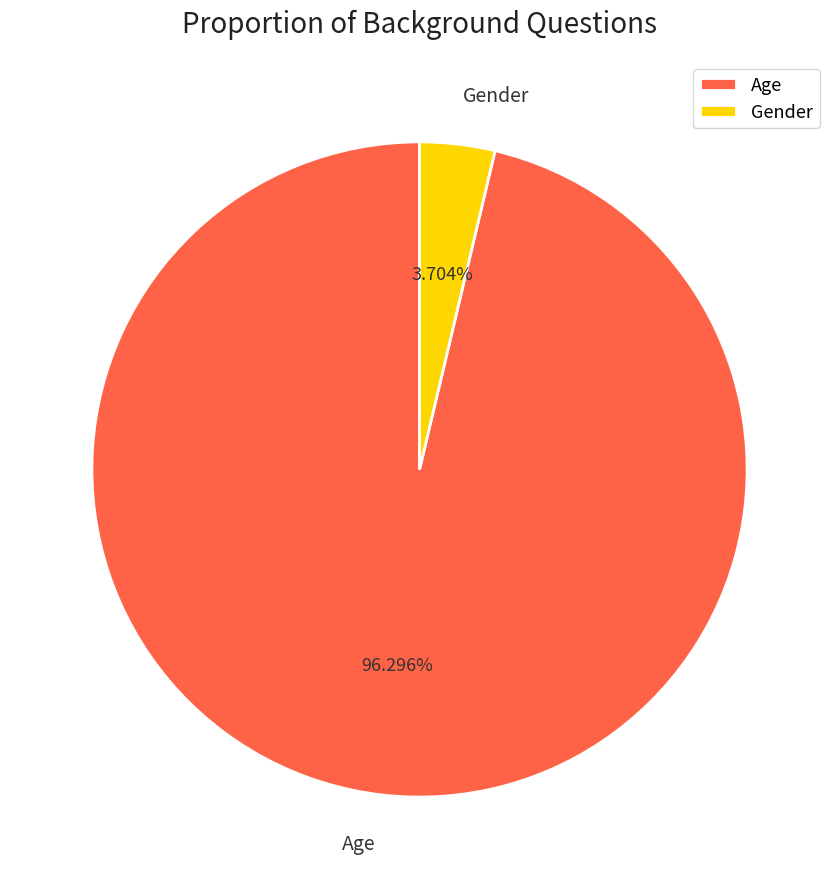

What is the largest slice in the pie chart?

Age